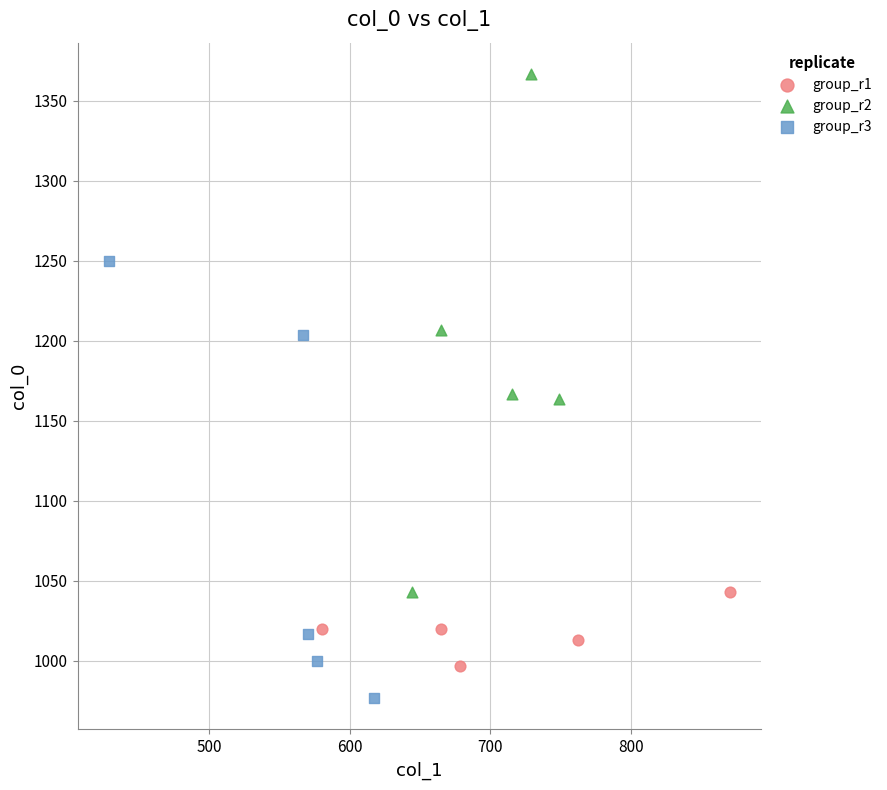

What are all the series names shown in the legend?

group_r1, group_r2, group_r3